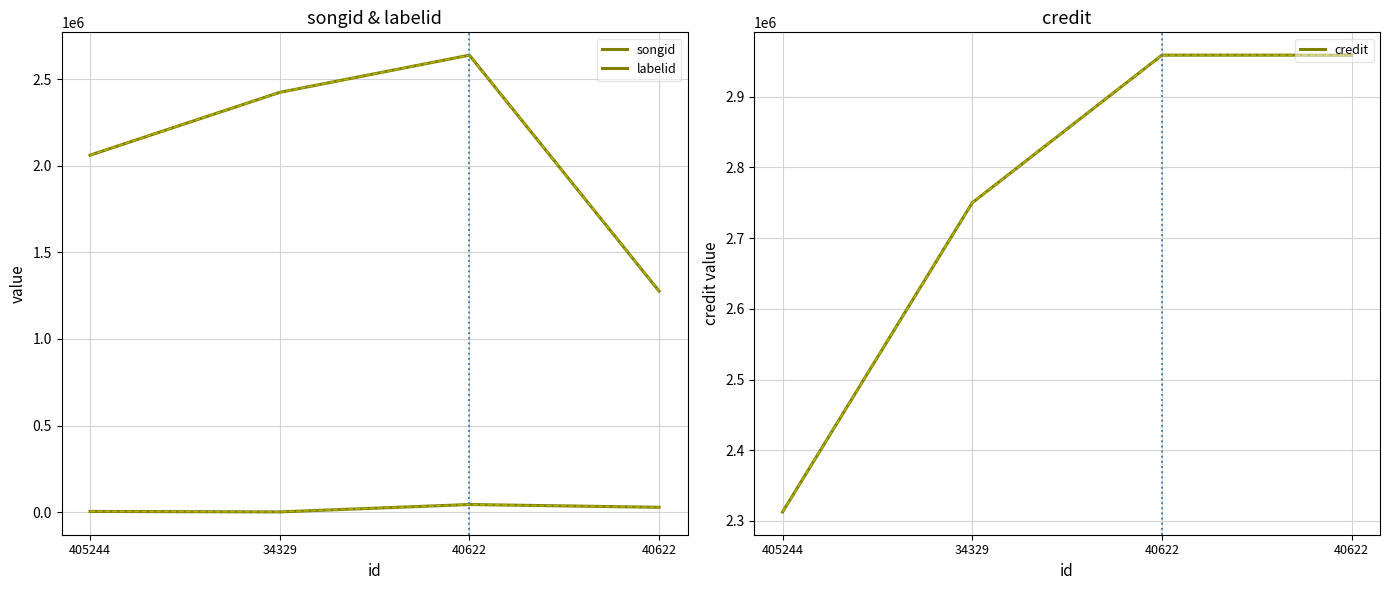

What is the sum of the songid values at 40622 and 34329?

3702370